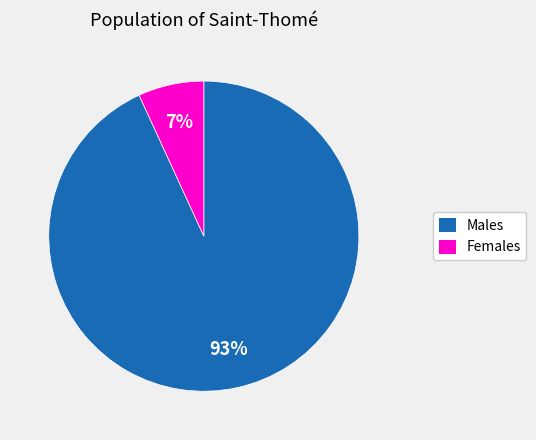

To the nearest percent, what is the average slice percentage?

50%